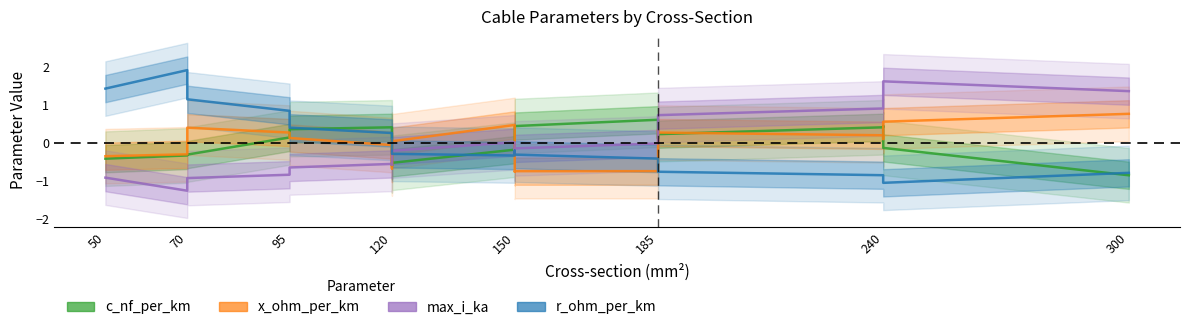

What is the maximum value for x_ohm_per_km?

0.8